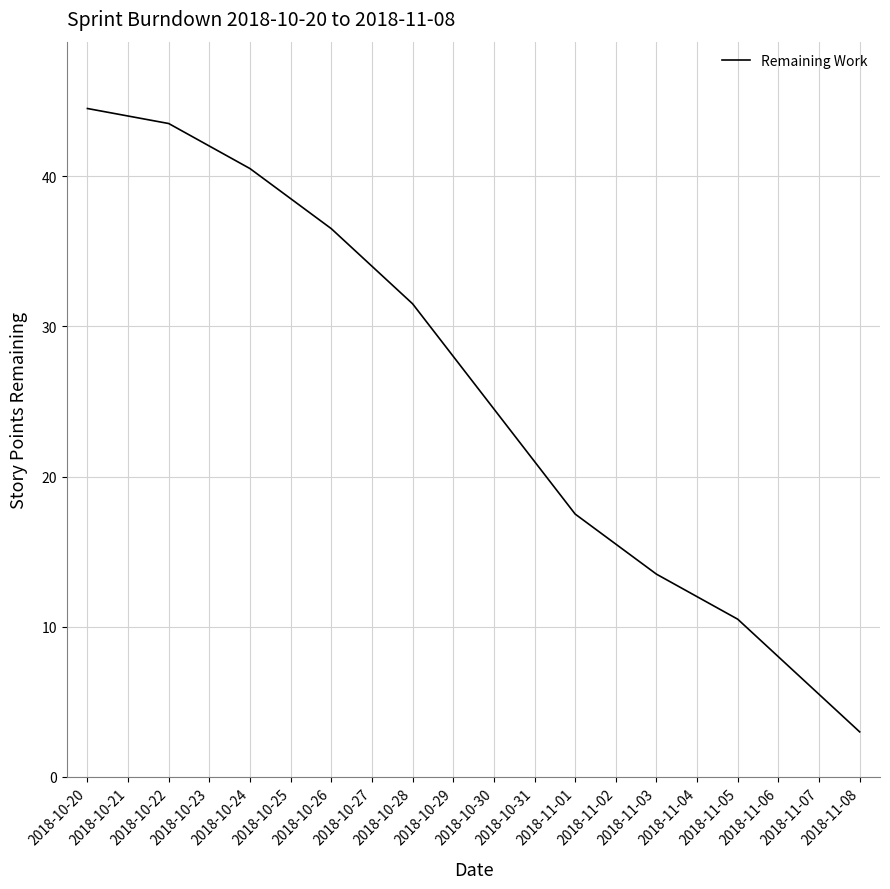

True or false: the data shows 36.5 at 2018-10-26.

True